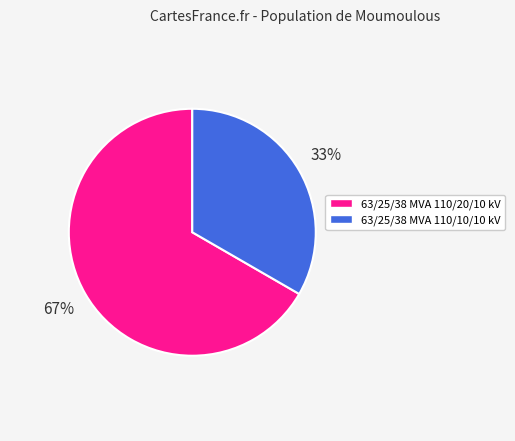

To the nearest percent, what is the combined percentage of 63/25/38 MVA 110/10/10 kV and 63/25/38 MVA 110/20/10 kV?

100%